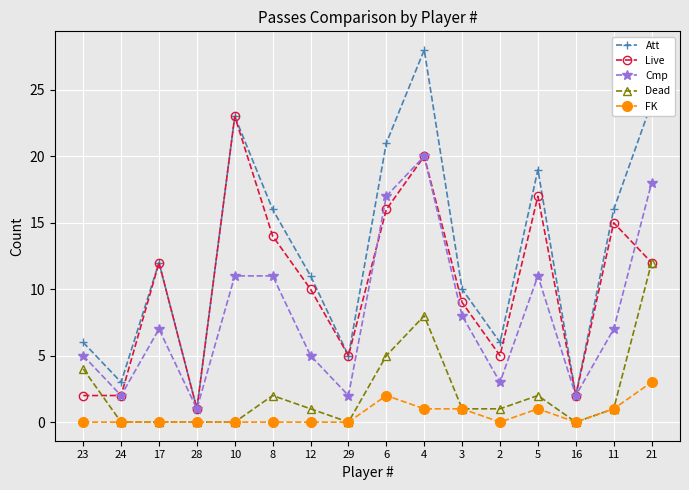

At which category does Cmp reach its first local valley?

24